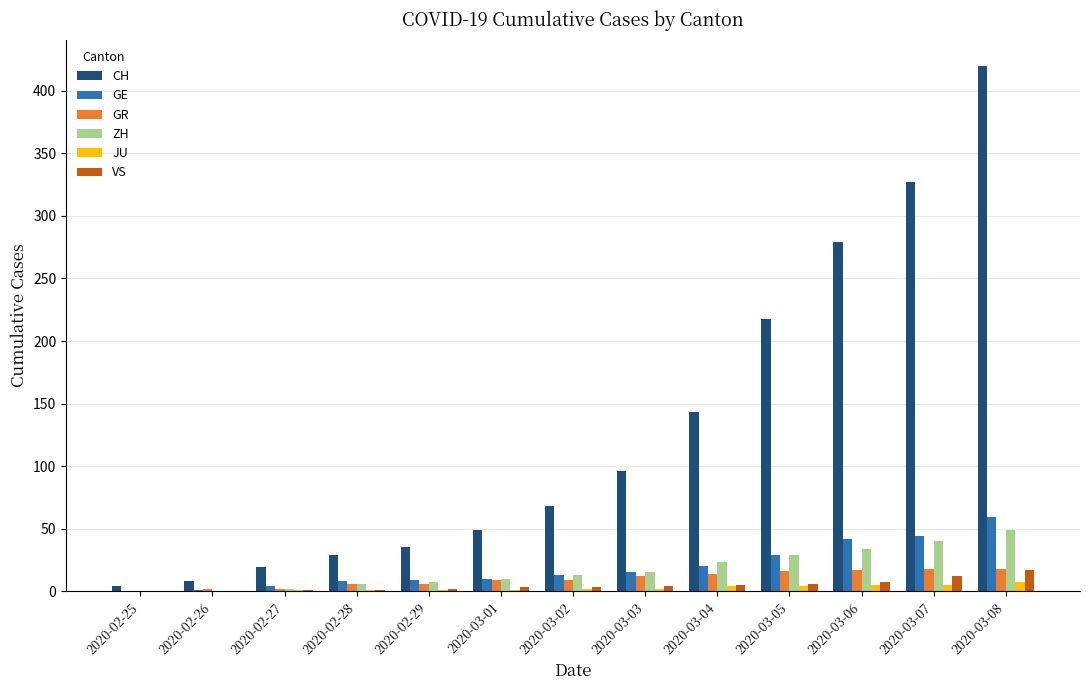

Between 2020-03-01 and 2020-03-03, which series saw the biggest shift?

CH